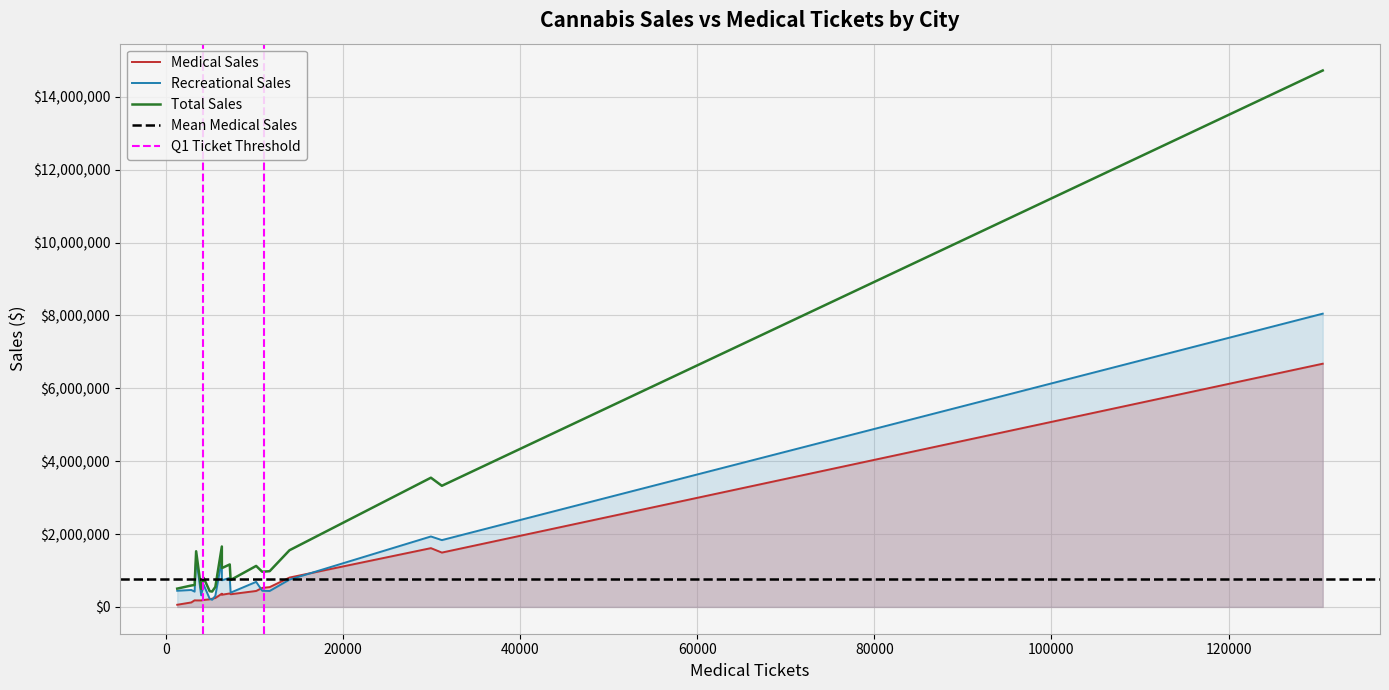

At how many categories does at least one series exceed 12186121?

1